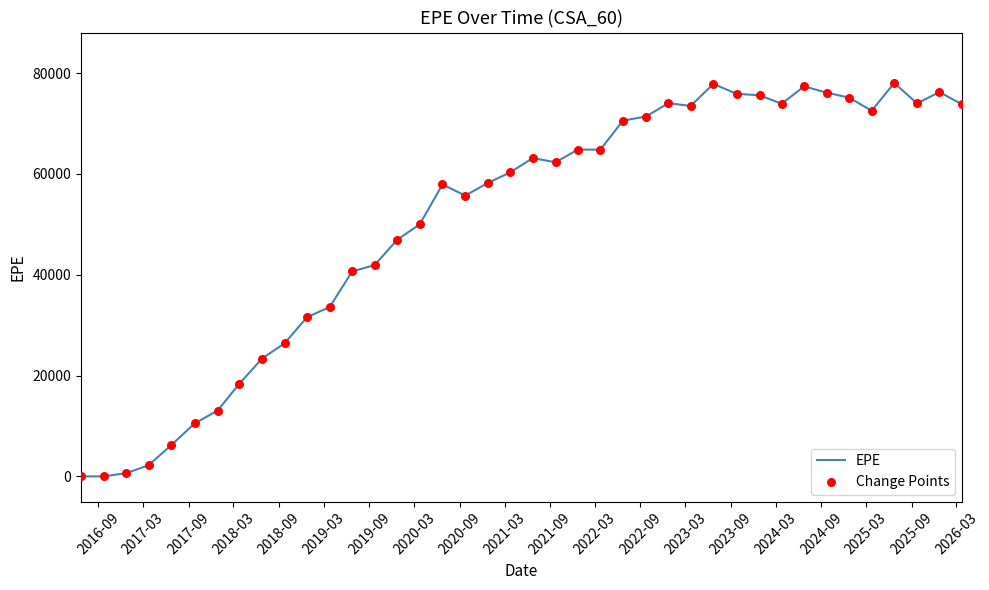

What is the maximum value shown in the chart?

78063.7